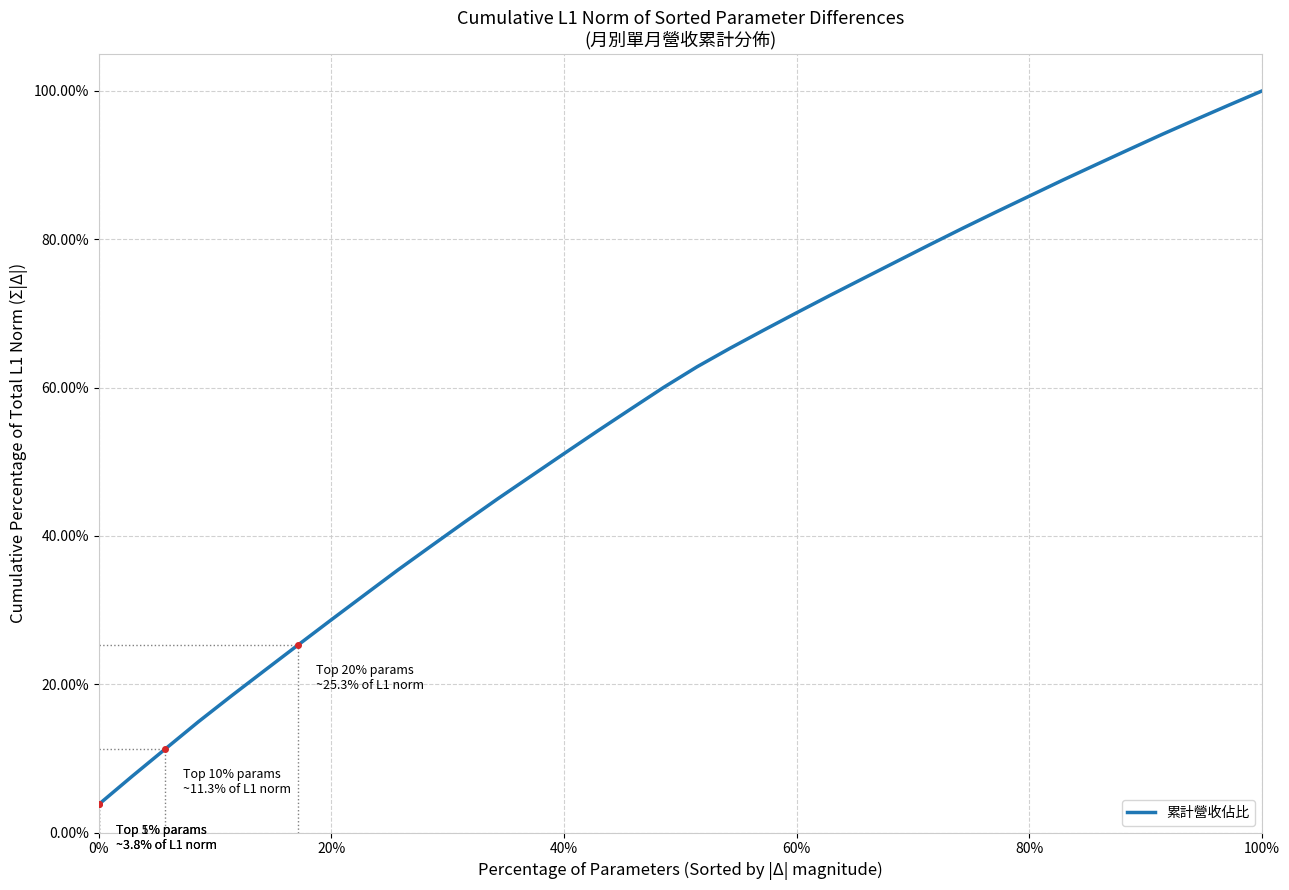

What is the greatest value displayed?

100.0